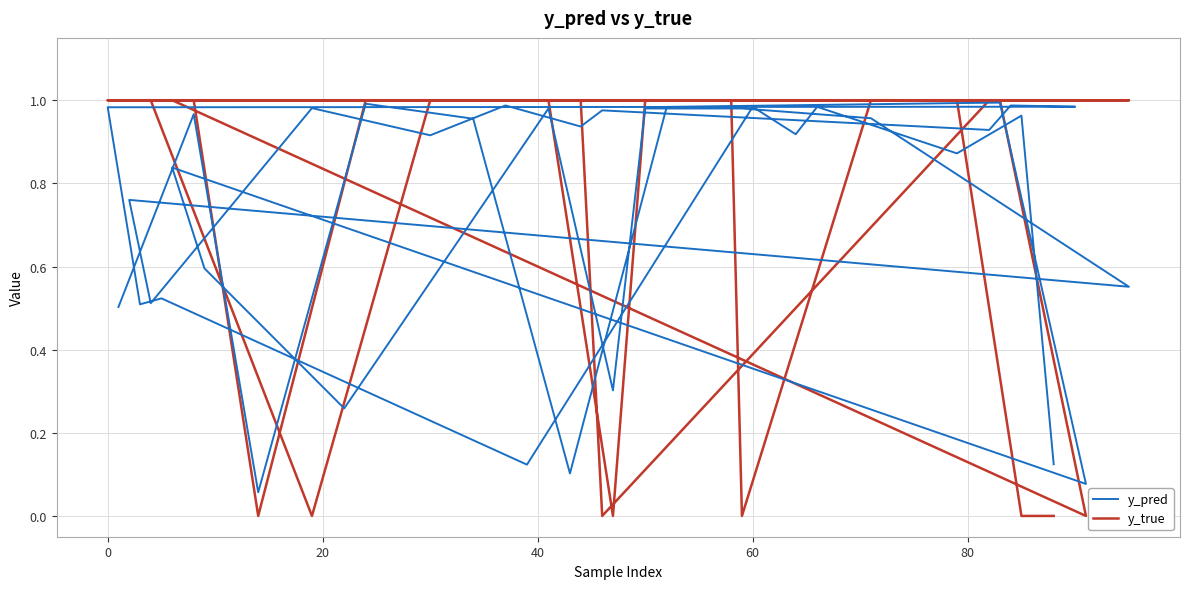

True or false: y_pred and y_true intersect in this chart.

True